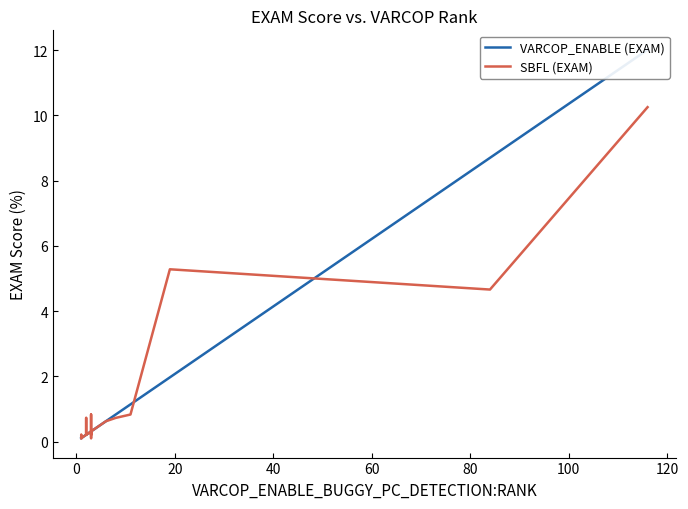

How many categories are shown in the chart?

40